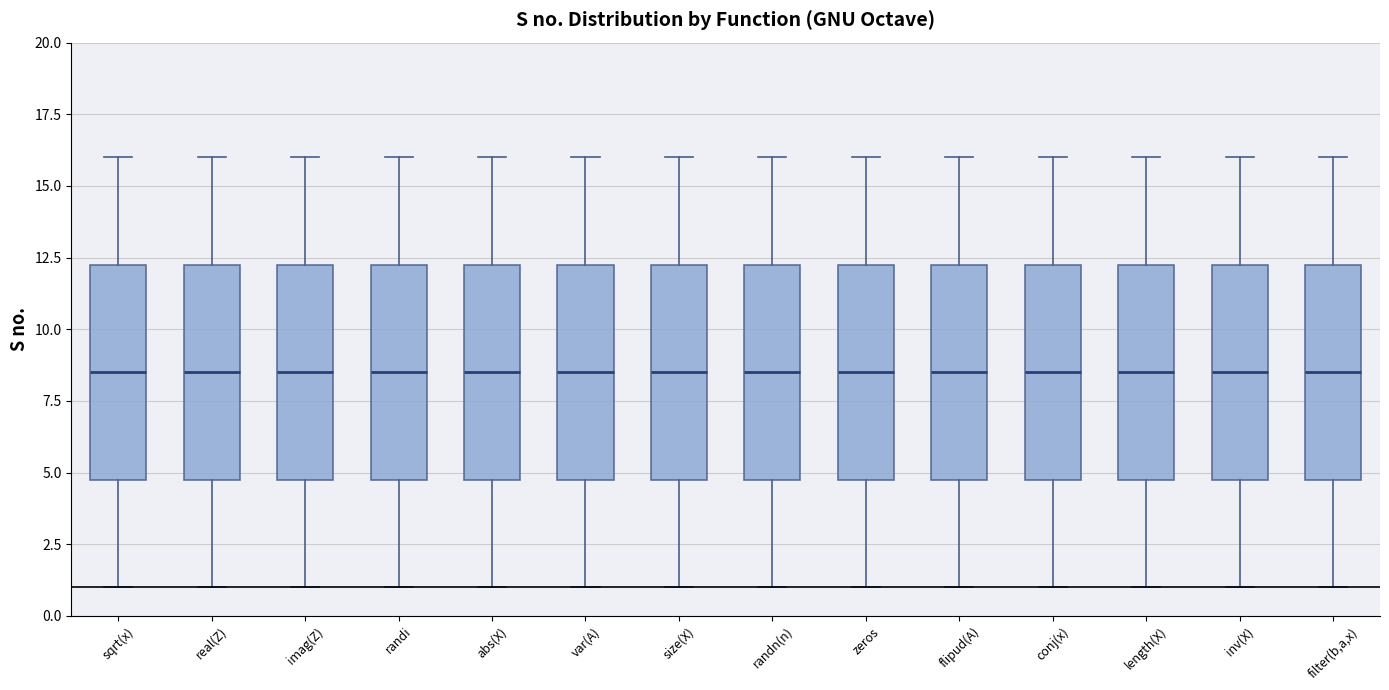

Reading left to right, transcribe this box plot: for each box, give where its median line is, the range the box spans, and where its two whiskers end, as read against the y-axis. The values are not printed on the chart, so give them approximately, as read against the axis.

sqrt(x): median 8.5, box 5.0 to 12.5, whiskers 1.0 to 16.0
real(Z): median 8.5, box 5.0 to 12.5, whiskers 1.0 to 16.0
imag(Z): median 8.5, box 5.0 to 12.5, whiskers 1.0 to 16.0
randi: median 8.5, box 5.0 to 12.5, whiskers 1.0 to 16.0
abs(X): median 8.5, box 5.0 to 12.5, whiskers 1.0 to 16.0
var(A): median 8.5, box 5.0 to 12.5, whiskers 1.0 to 16.0
size(X): median 8.5, box 5.0 to 12.5, whiskers 1.0 to 16.0
randn(n): median 8.5, box 5.0 to 12.5, whiskers 1.0 to 16.0
zeros: median 8.5, box 5.0 to 12.5, whiskers 1.0 to 16.0
flipud(A): median 8.5, box 5.0 to 12.5, whiskers 1.0 to 16.0
conj(x): median 8.5, box 5.0 to 12.5, whiskers 1.0 to 16.0
length(X): median 8.5, box 5.0 to 12.5, whiskers 1.0 to 16.0
inv(X): median 8.5, box 5.0 to 12.5, whiskers 1.0 to 16.0
filter(b,a,x): median 8.5, box 5.0 to 12.5, whiskers 1.0 to 16.0